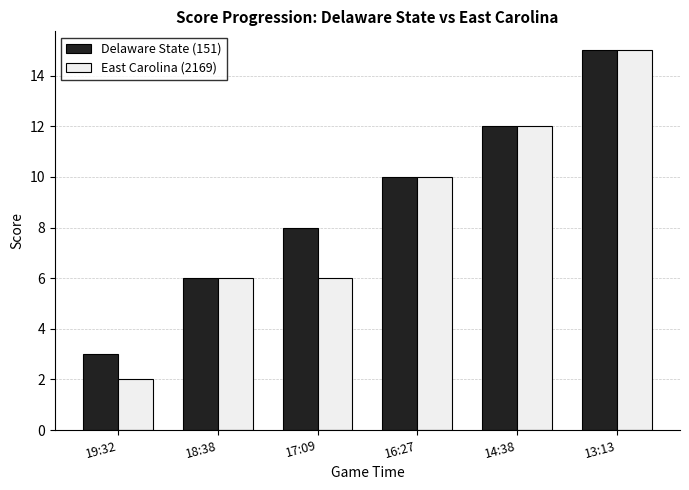

Reading left to right, what are all the values shown in this chart?

Delaware State (151): 3	6	8	10	12	15
East Carolina (2169): 2	6	6	10	12	15